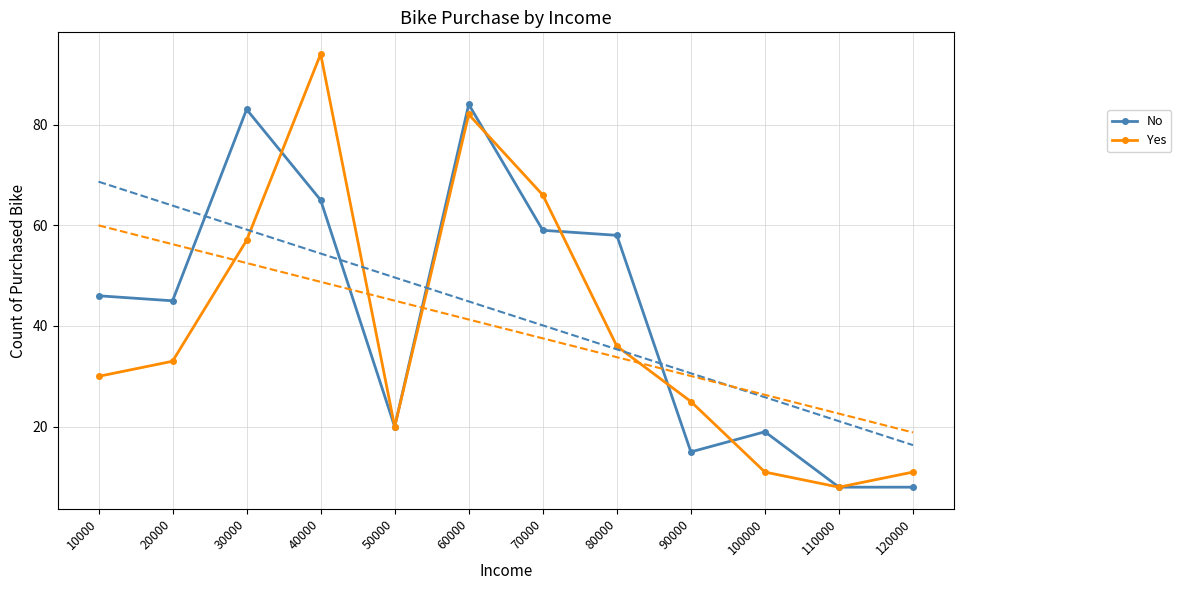

Which category has the lowest value in the No series?

110000